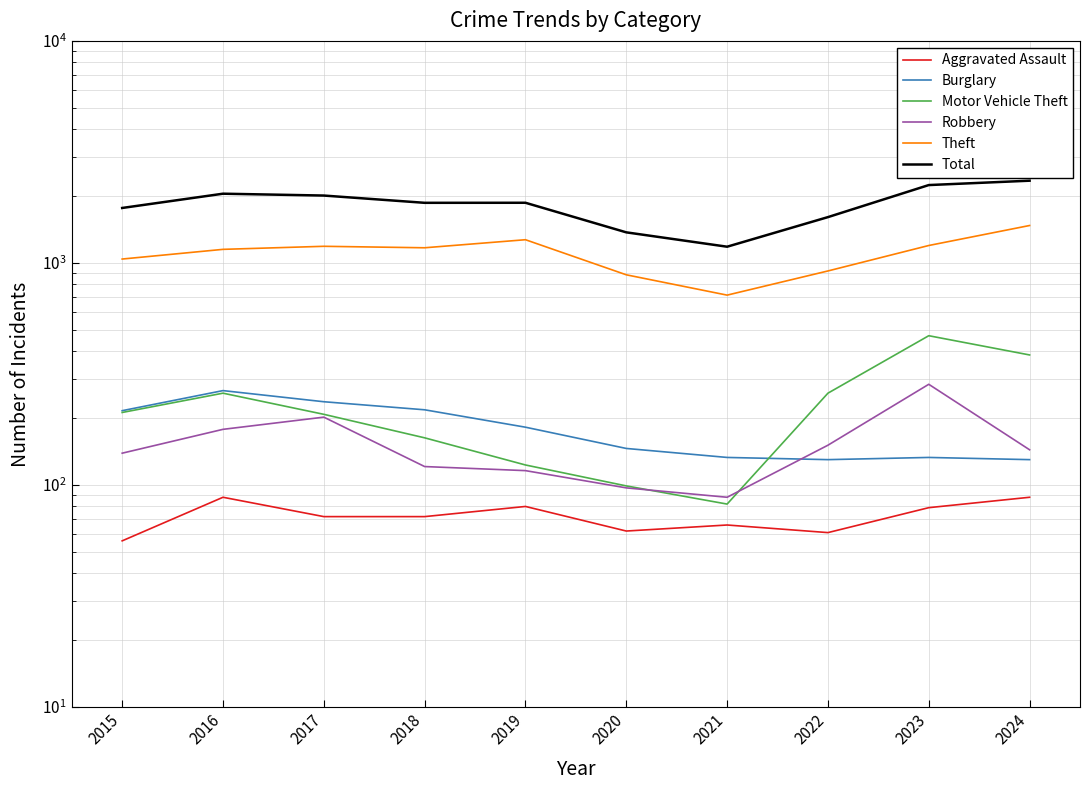

At which category does Robbery reach its first local peak?

2017